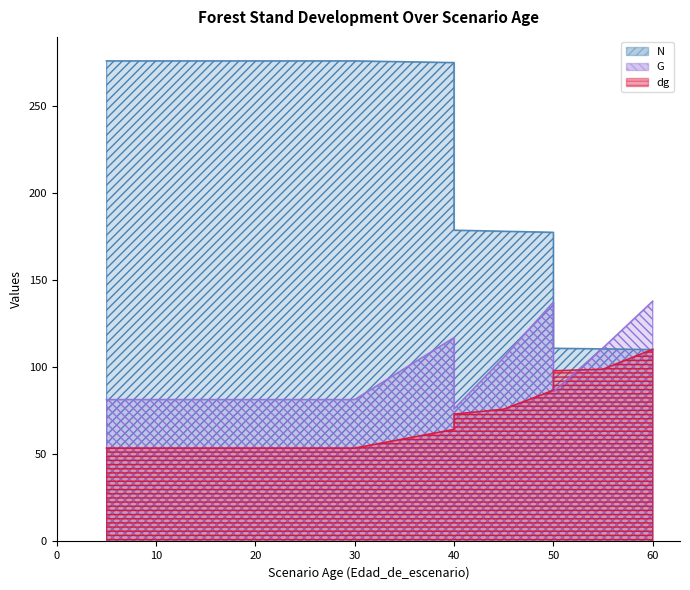

Is it true that N equals 66.5 at 50?

False